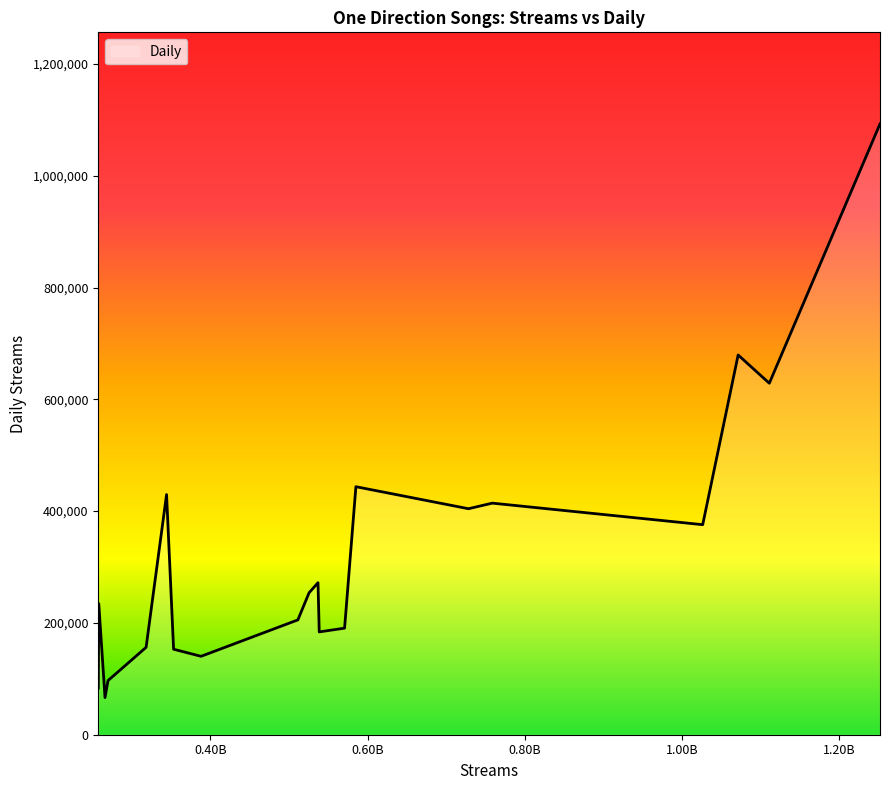

How many lines are shown in the chart?

1